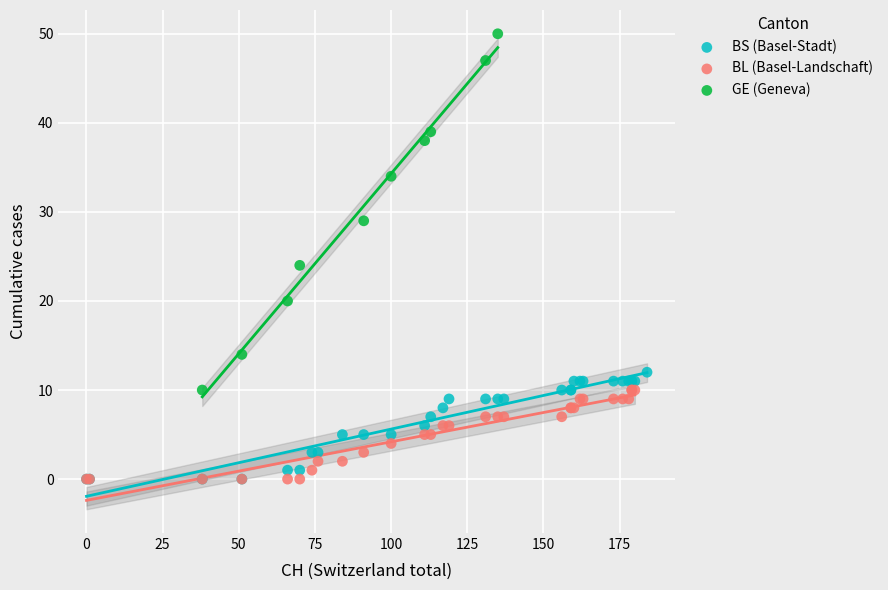

Which series has the widest spread of Y values?

GE (Geneva)